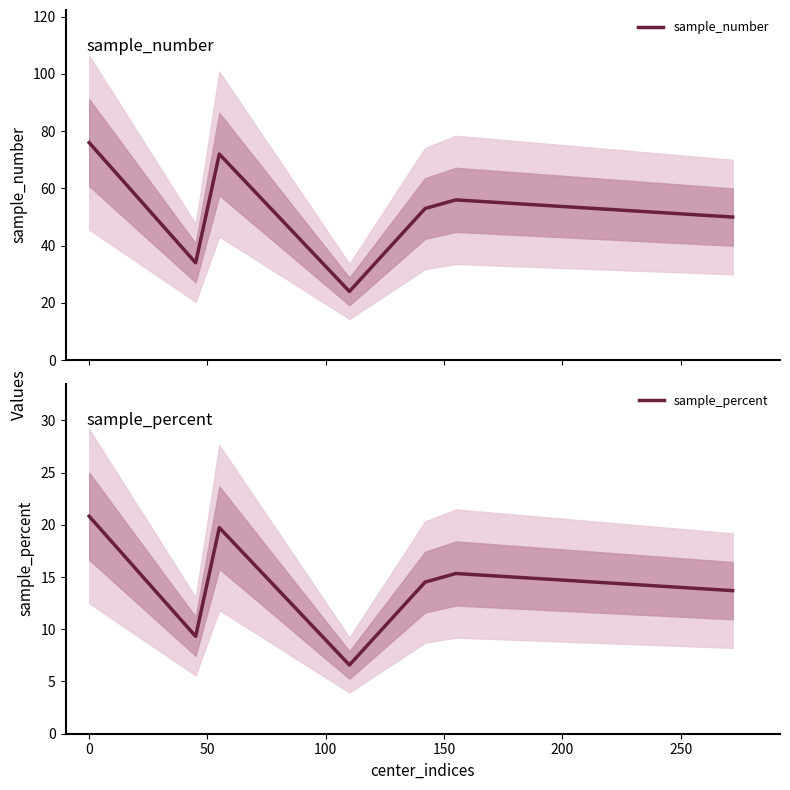

What is the minimum value for sample_number?

24